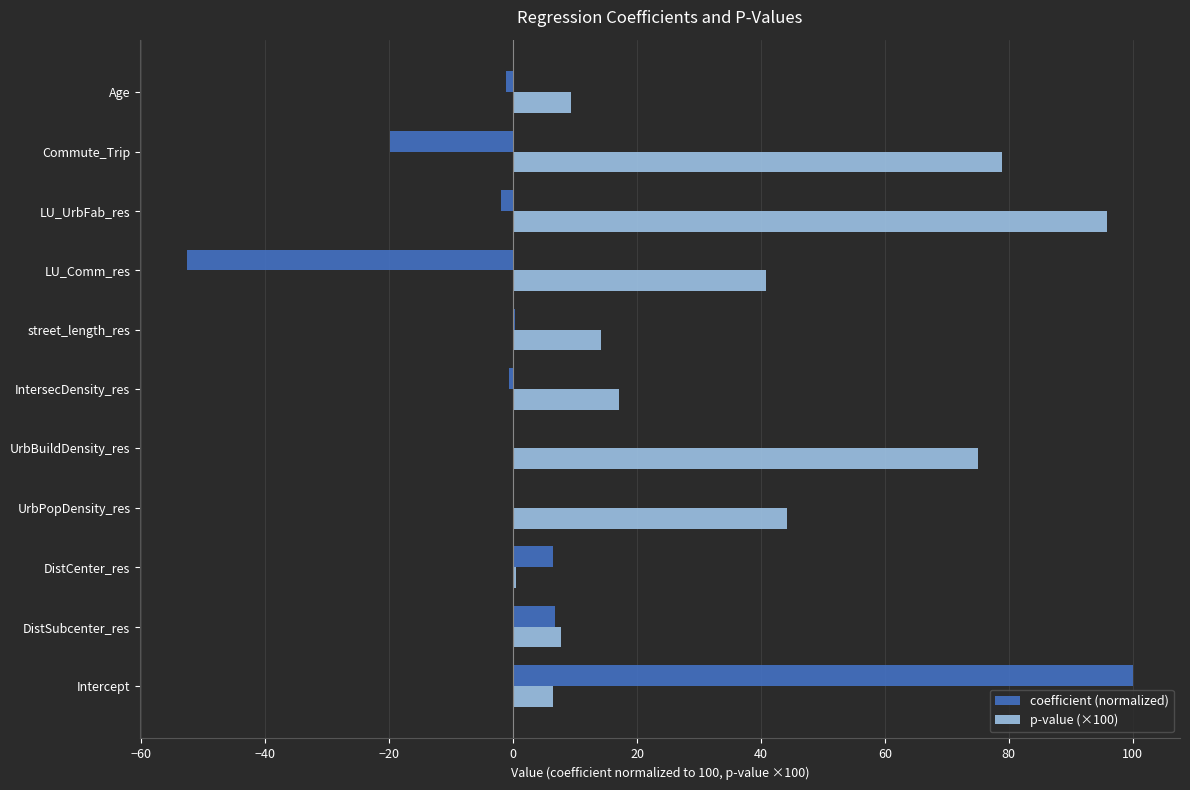

What is the sum of all coefficient (normalized) values?

37.2